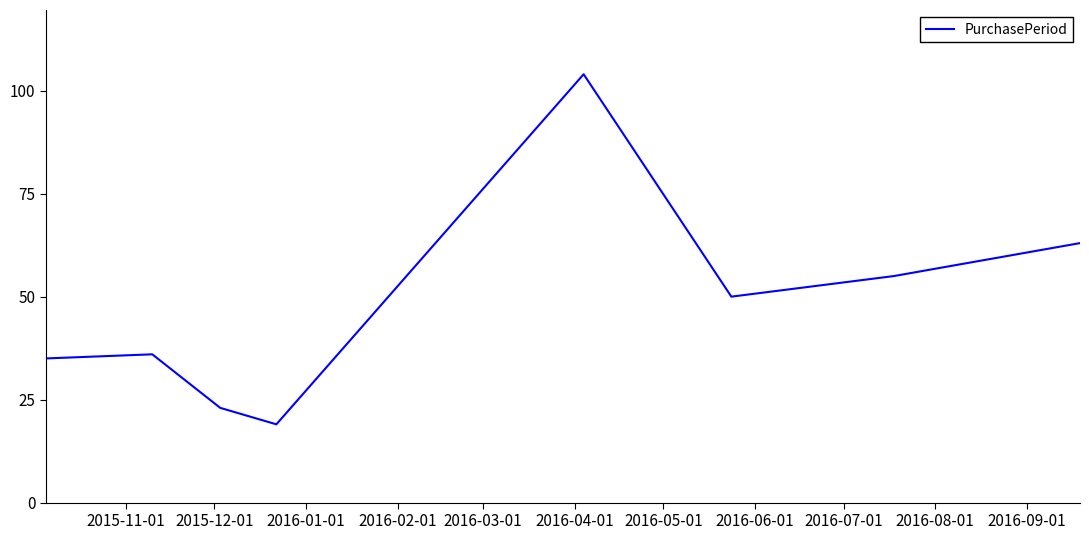

What is the difference between the maximum and minimum values?

85